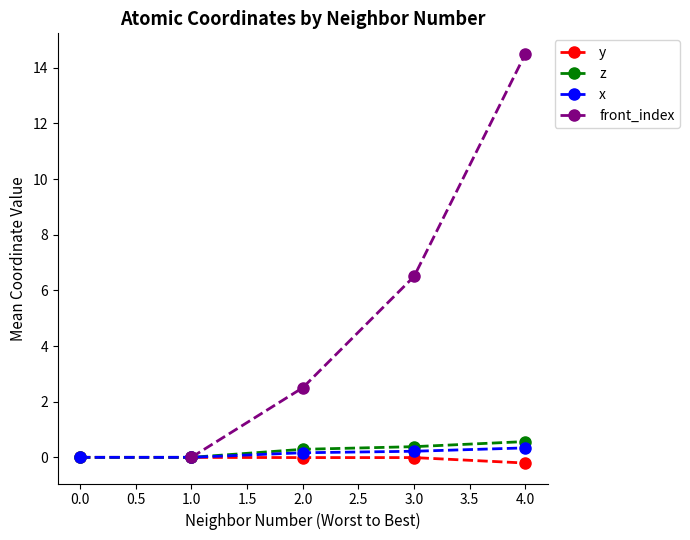

True or false: front_index has more than 0 interior local peaks.

False